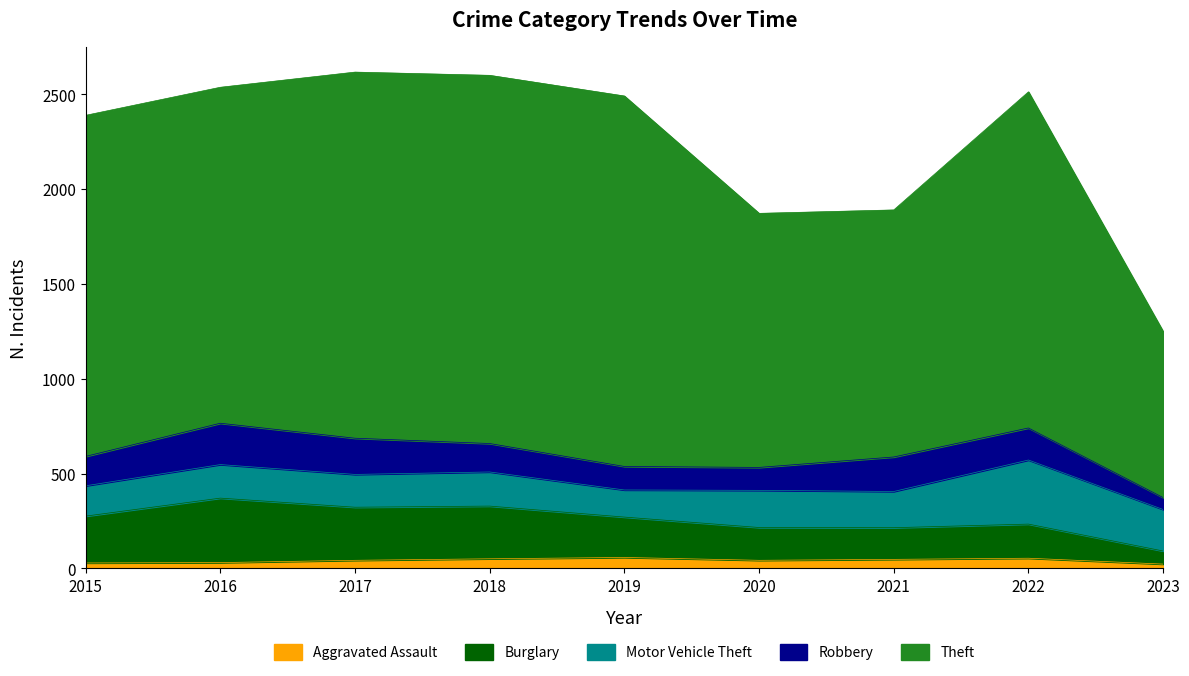

In Theft, how many points are higher than both neighbors (excluding endpoints)?

2